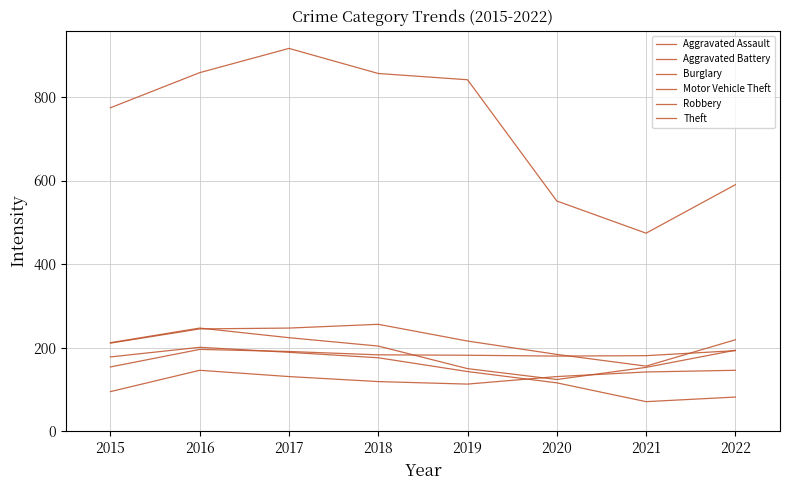

True or false: Motor Vehicle Theft has a value of 247 at 2017.

True